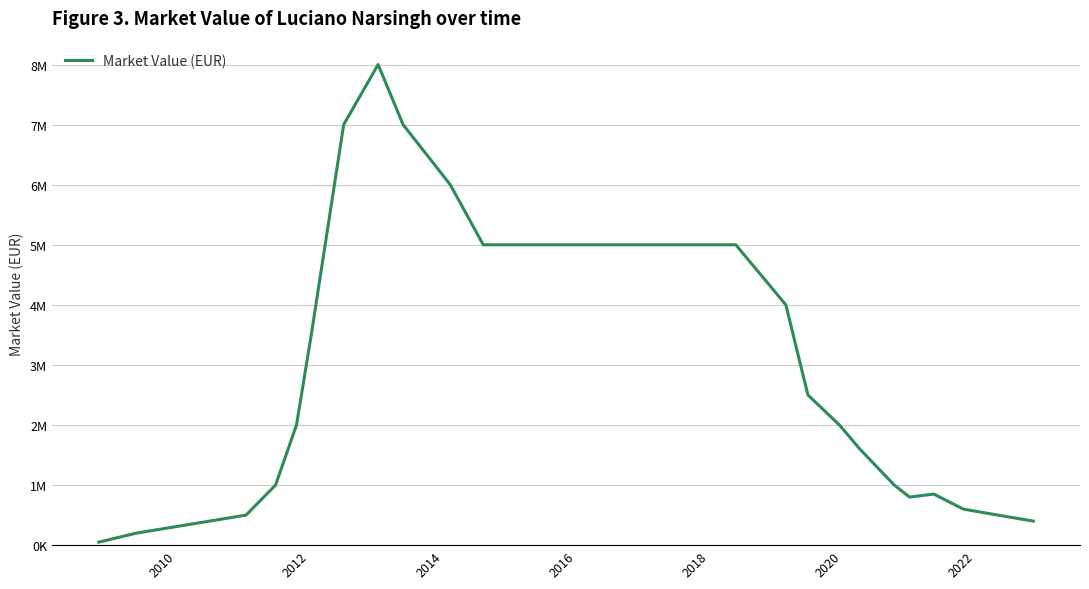

Does the chart have visible grid lines?

Yes